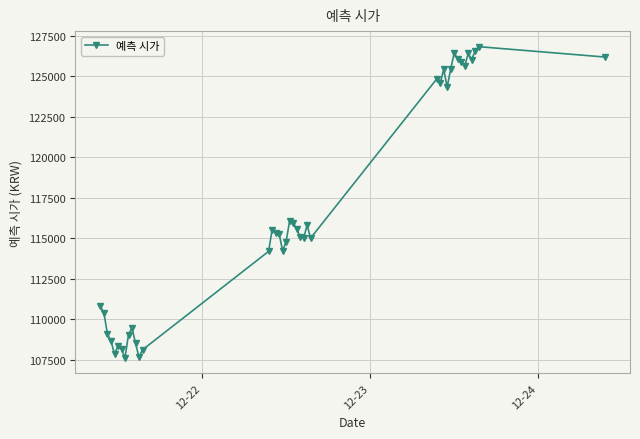

What is the sum of all values?

4672629.2